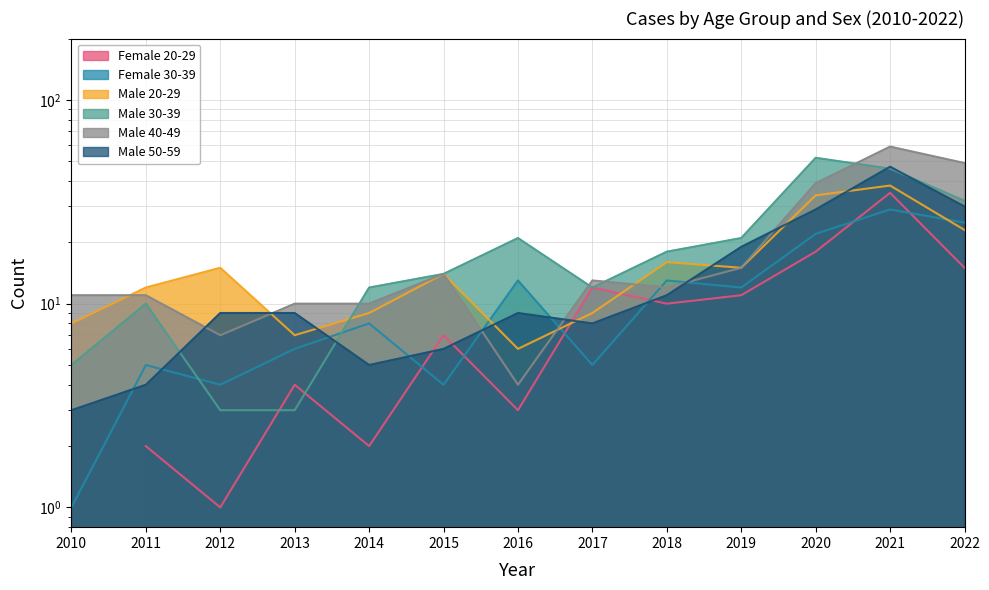

At which category does Male 30-39 reach its first local peak?

2011